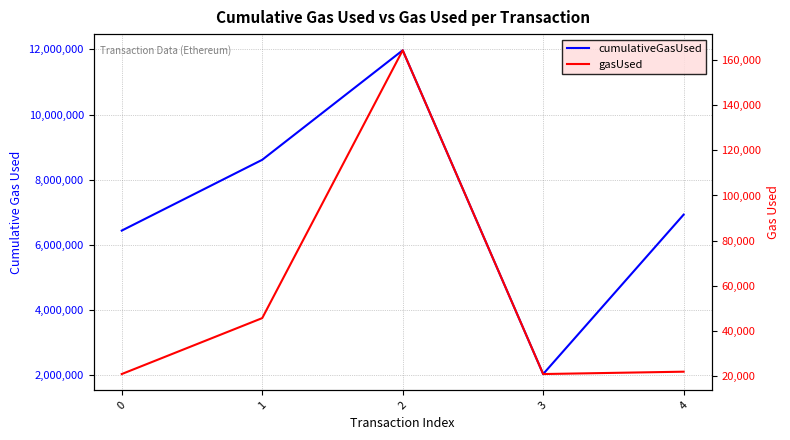

How many values in the gasUsed series are below 22042?

2